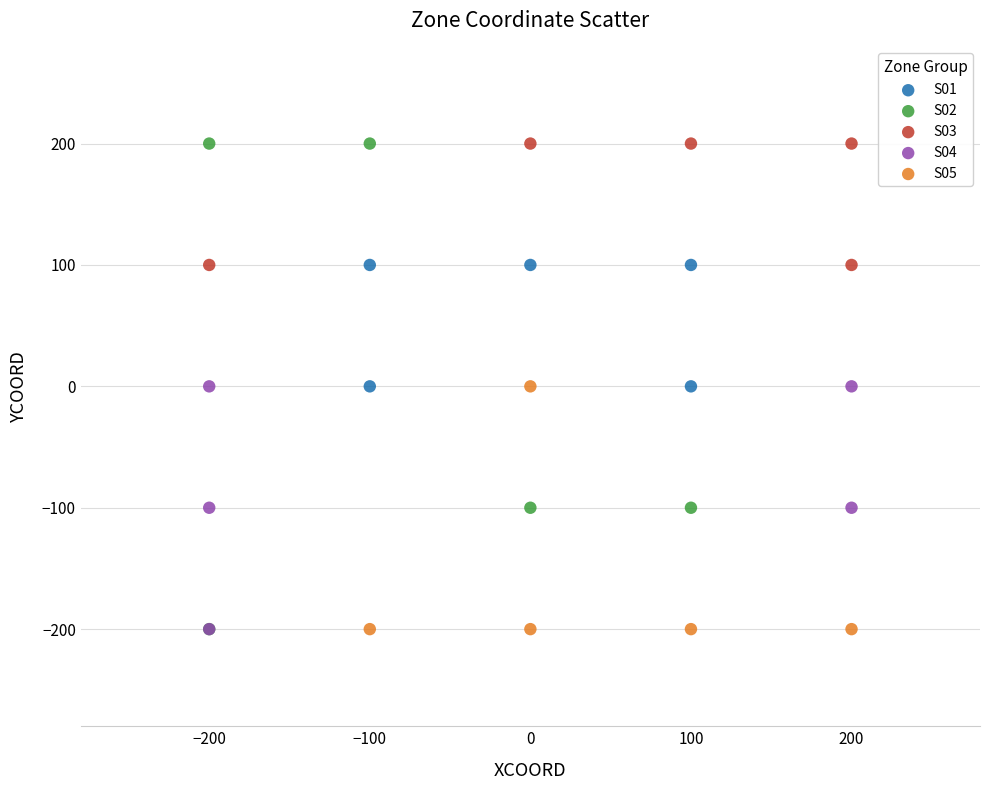

Which series has the widest spread of Y values?

S02